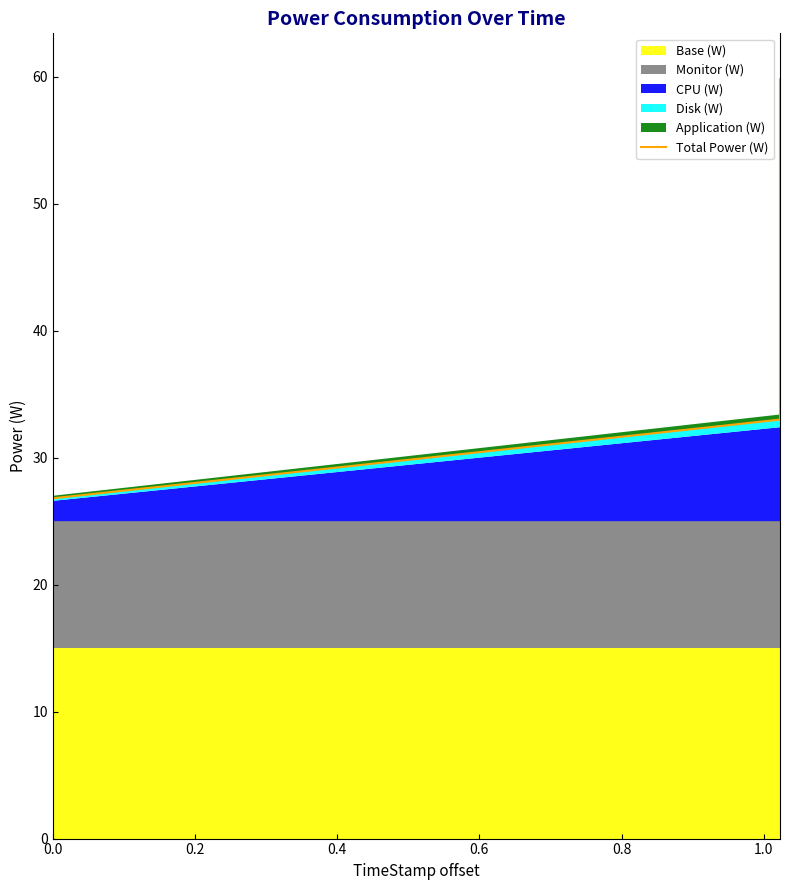

How many data points are less than 33?

1